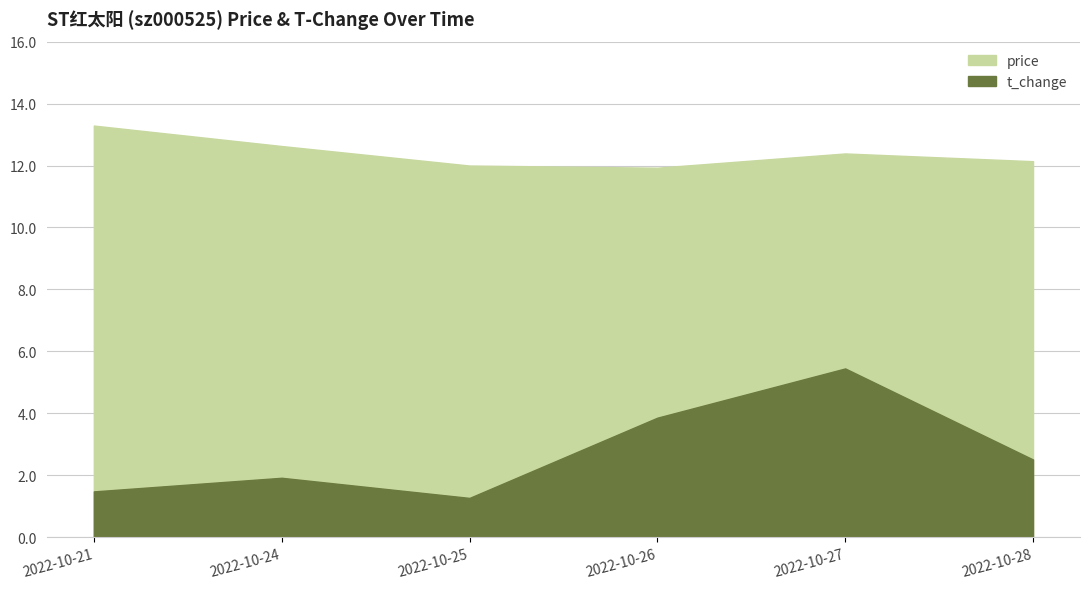

How many lines are shown in the chart?

2